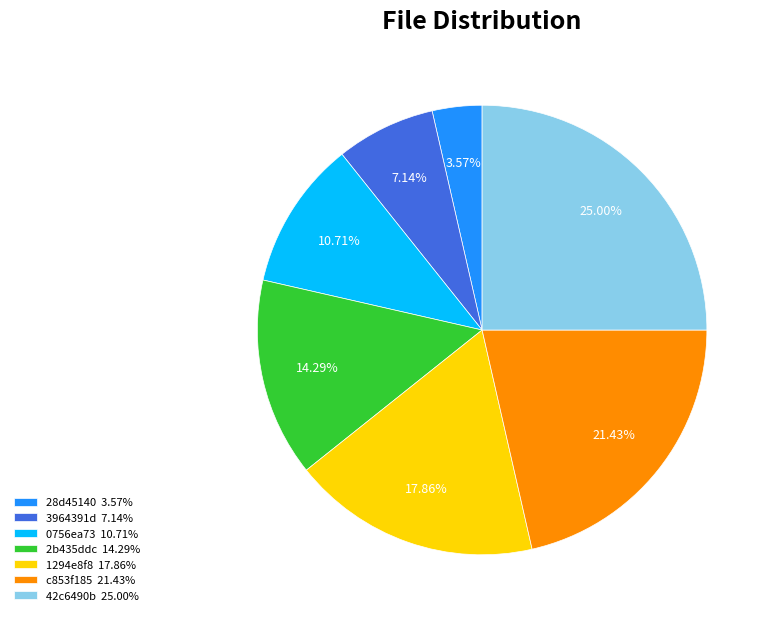

Is the sum of 2b435ddc 14.29% and 0756ea73 10.71% greater than half?

No